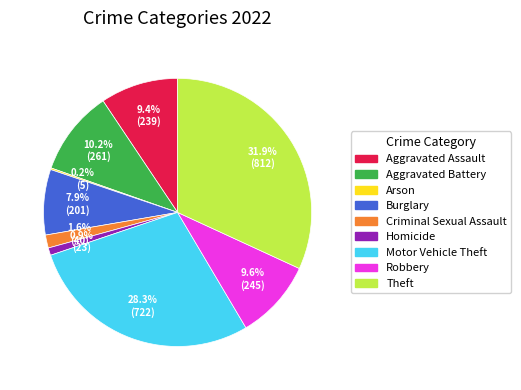

Is there a majority slice in this chart?

No